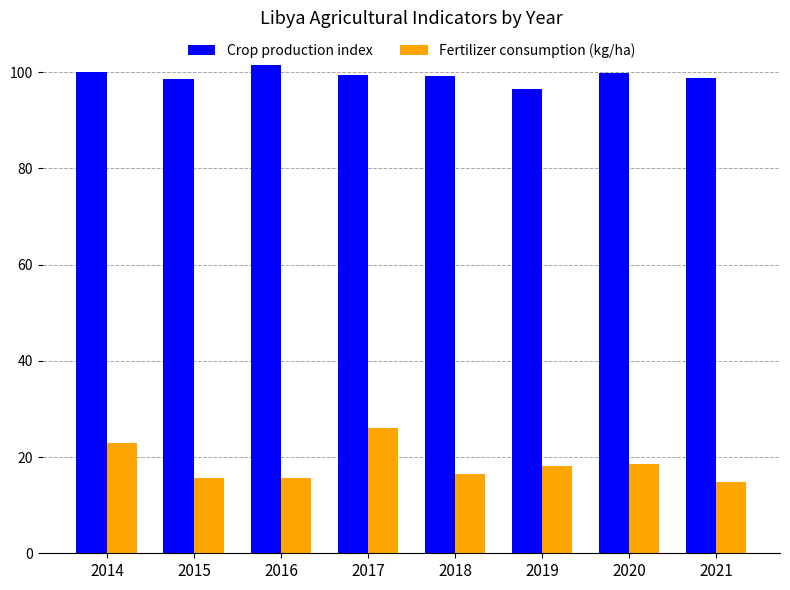

The value of Crop production index at 2019 is 148.5. True or false?

False